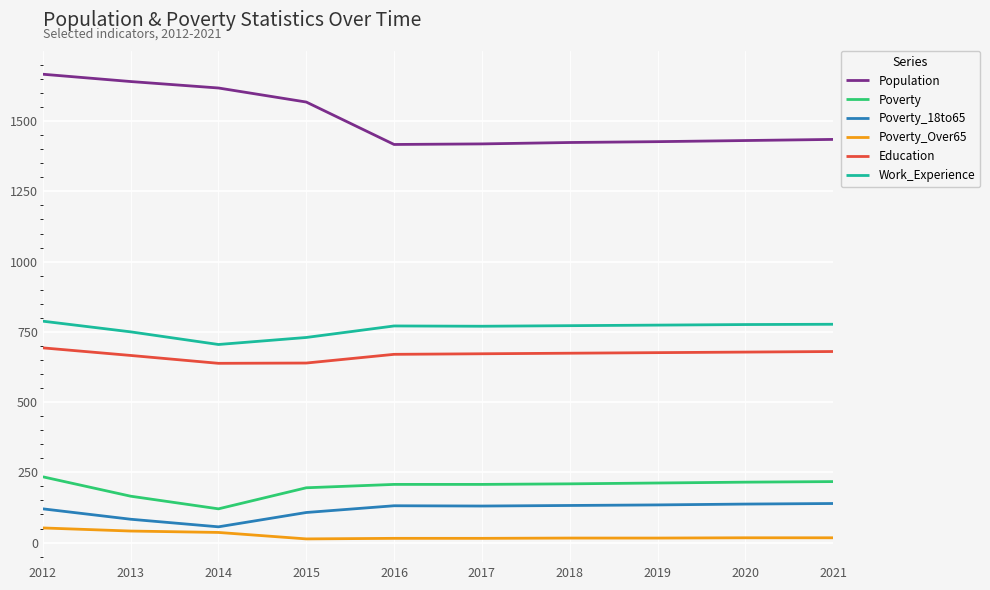

True or false: Work_Experience and Education cross at least once.

False